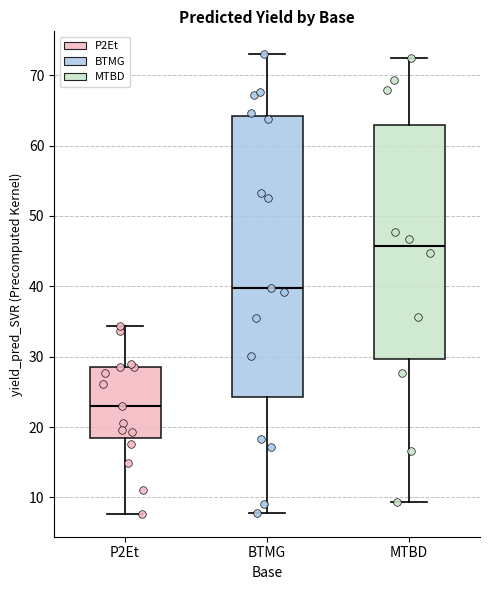

Where is the lower edge of the box for MTBD on the y-axis? The values are not printed on the chart, so give them approximately, as read against the axis.

30